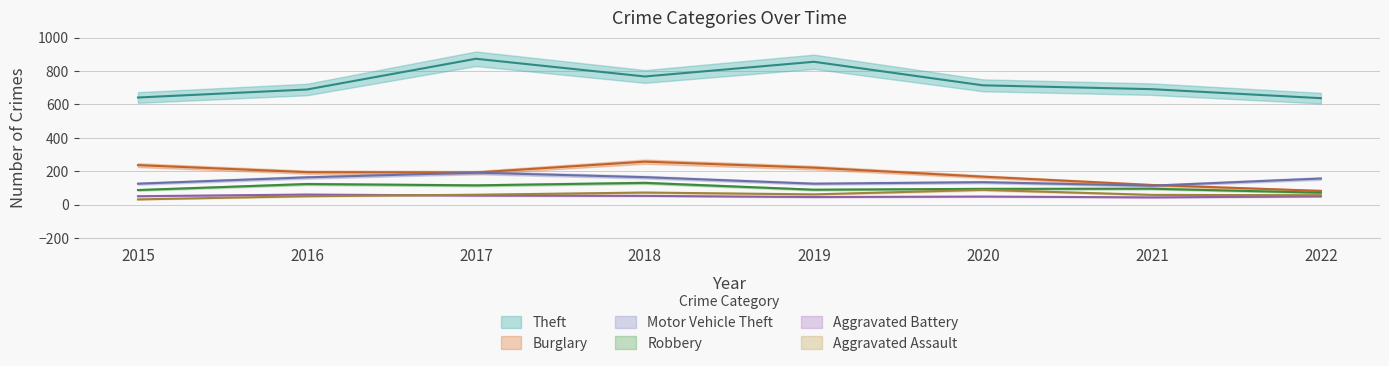

True or false: Motor Vehicle Theft and Robbery intersect in this chart.

False